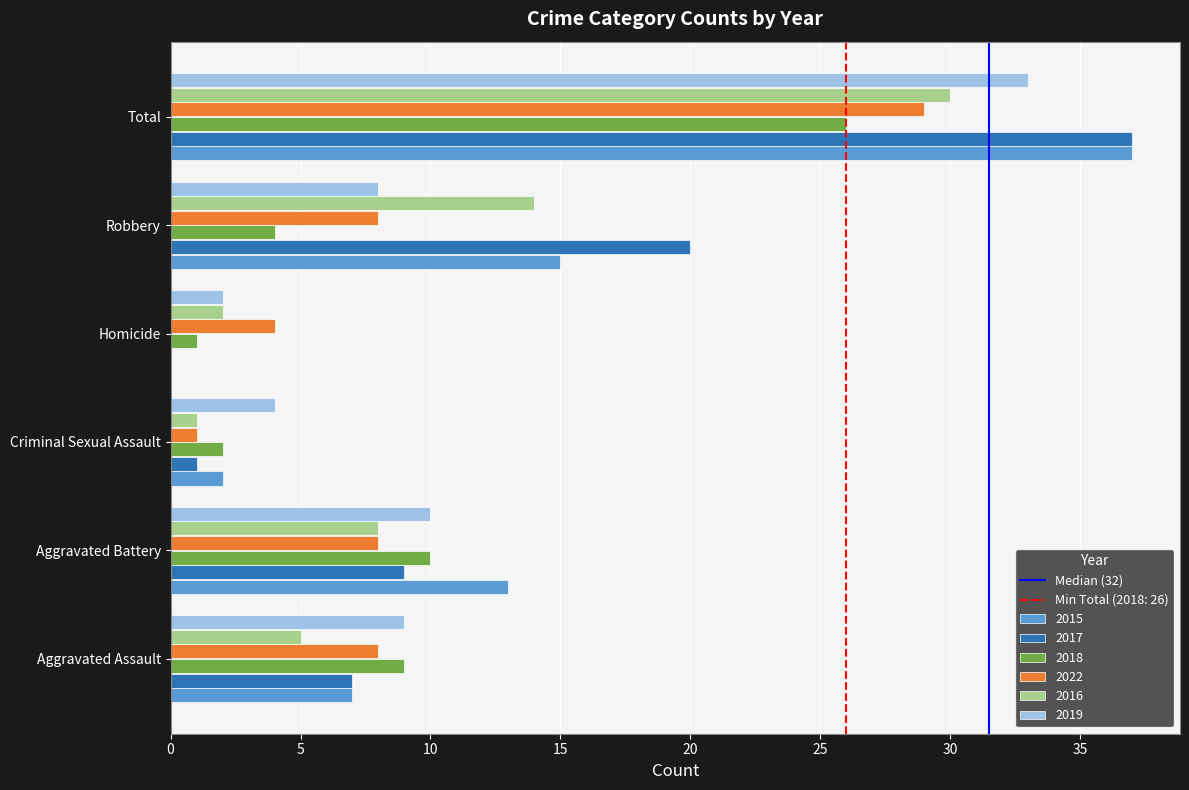

How many series are shown in this chart?

6